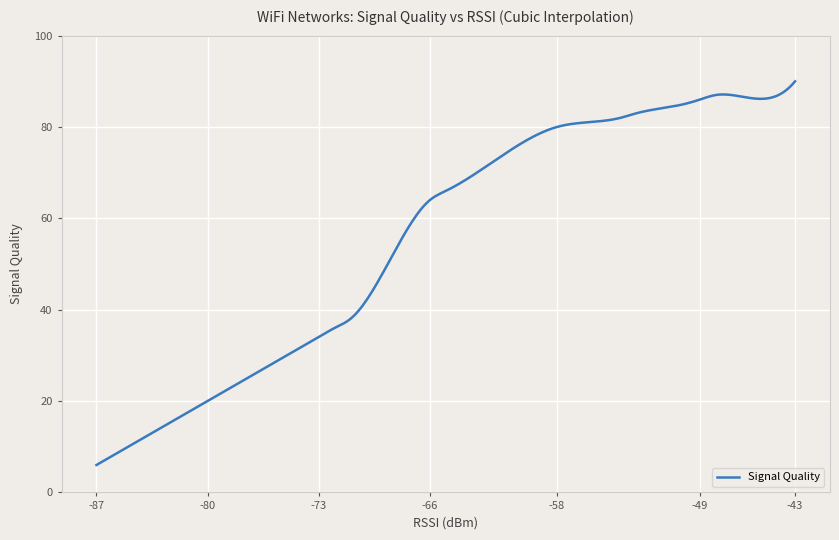

What is the difference between the maximum and minimum values?

84.0